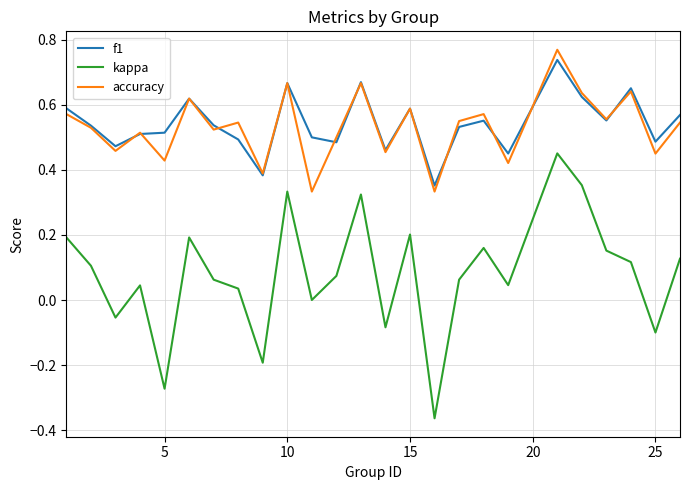

Which series has the largest range (max minus min)?

kappa